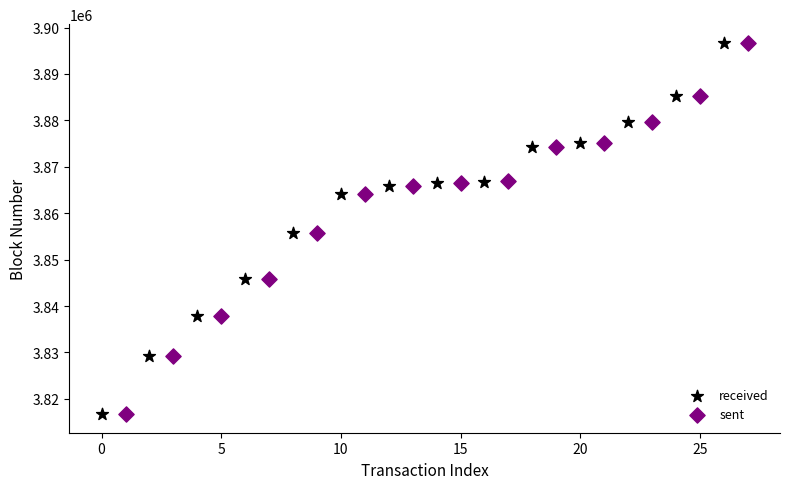

Which series has the largest Y range (max minus min)?

sent